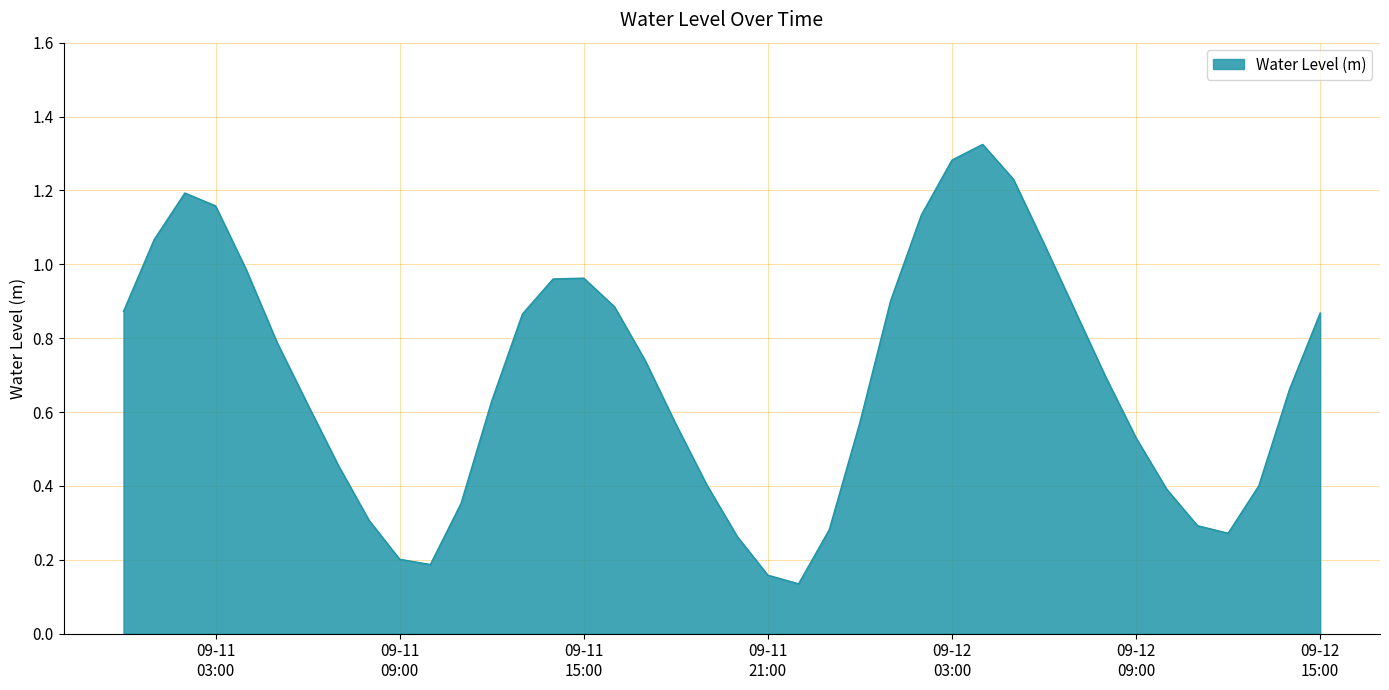

How many lines are shown in the chart?

1